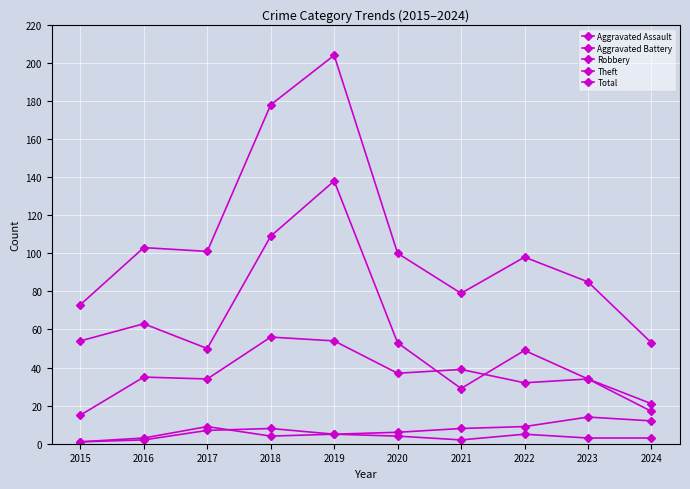

Does the chart have visible grid lines?

Yes